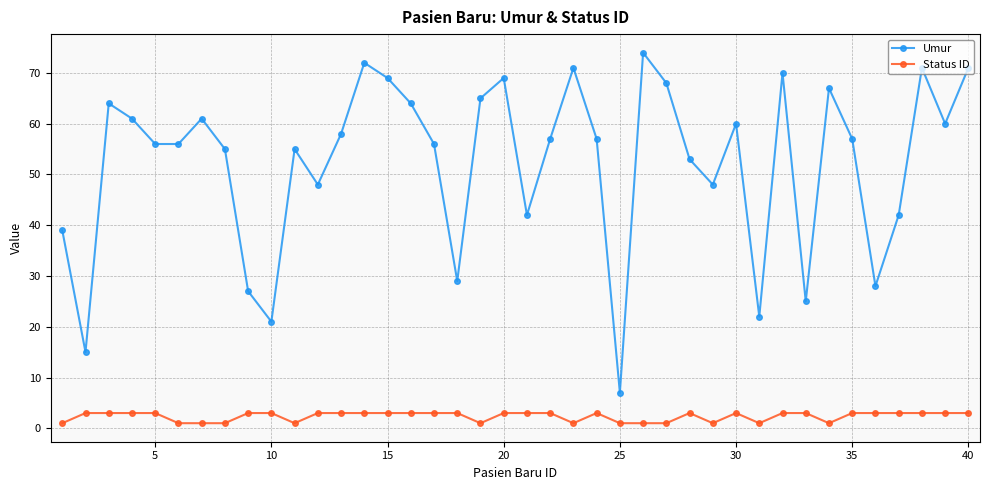

What is the value of the Status ID point at the 19th from the left?

1